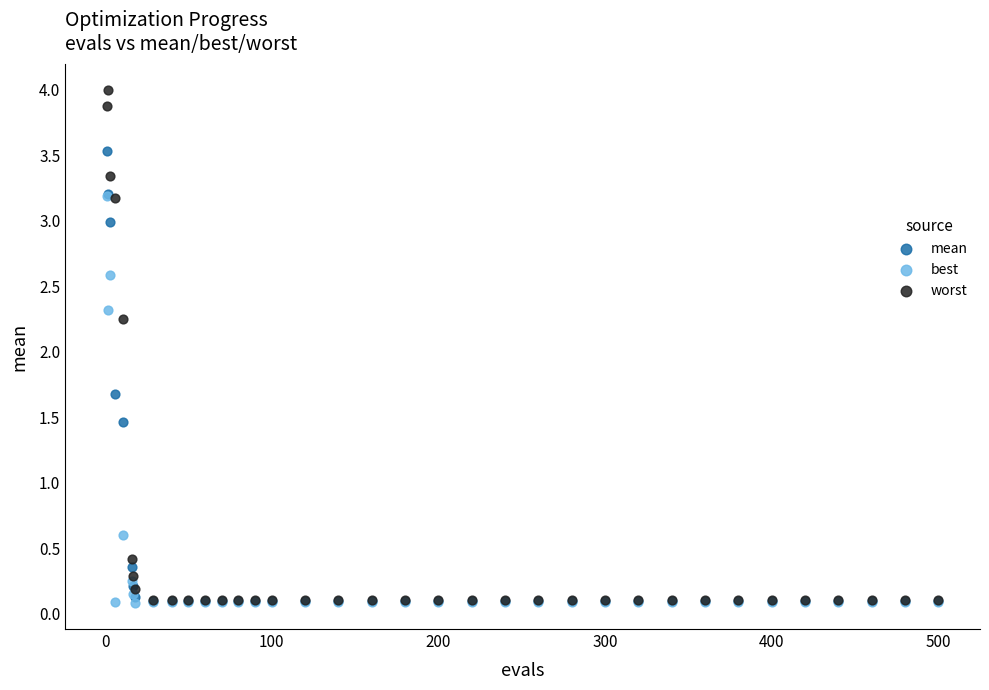

In the best series, what Y value is closest to 1?

0.6